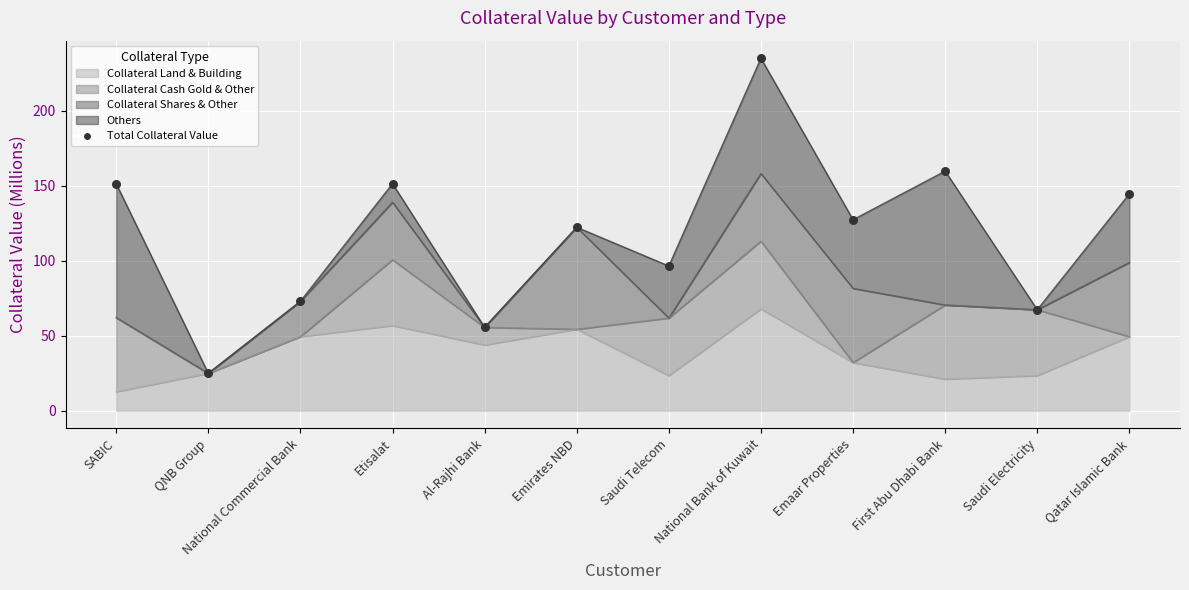

What is the ratio of the value at QNB Group to the value at National Commercial Bank?

0.3